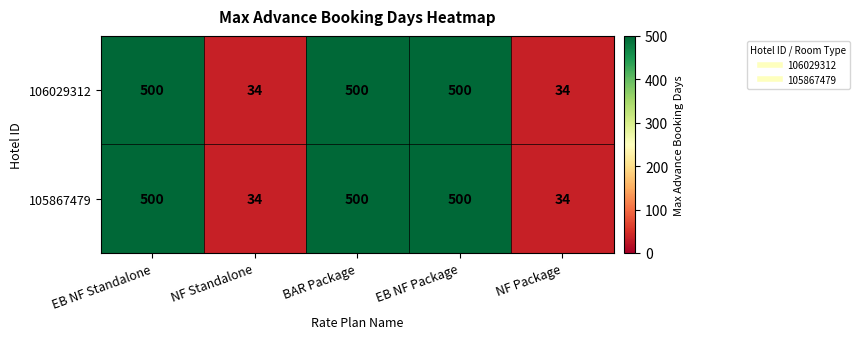

The 106029312 series shows 262 at EB NF Standalone. True or false?

False